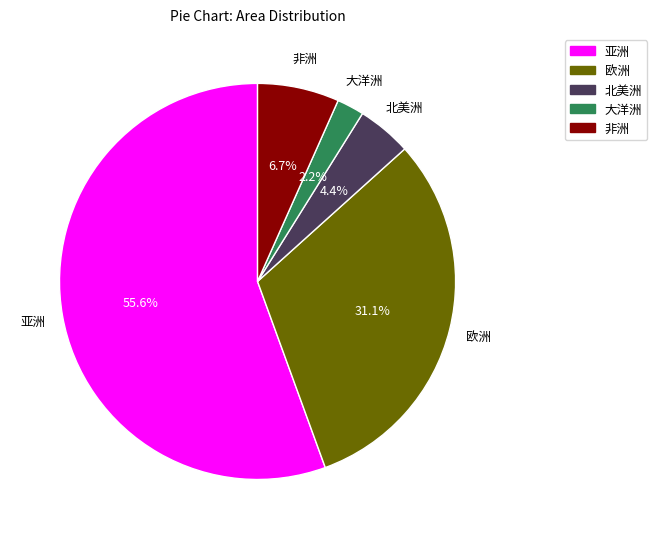

What portion of the pie excludes 非洲?

93.3%